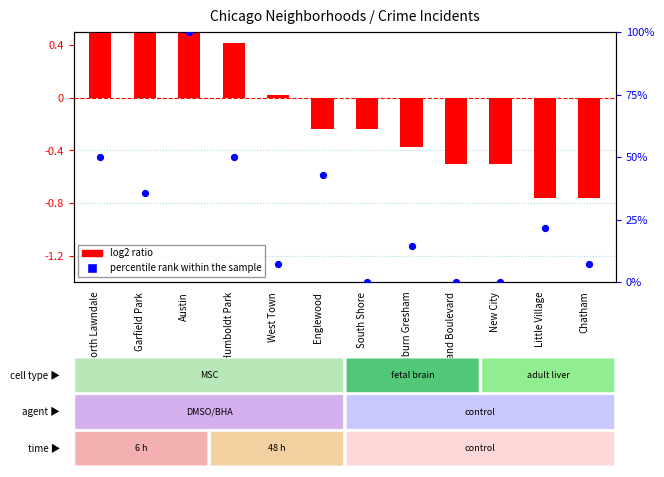

At which category is the sum across all series the highest?

Austin